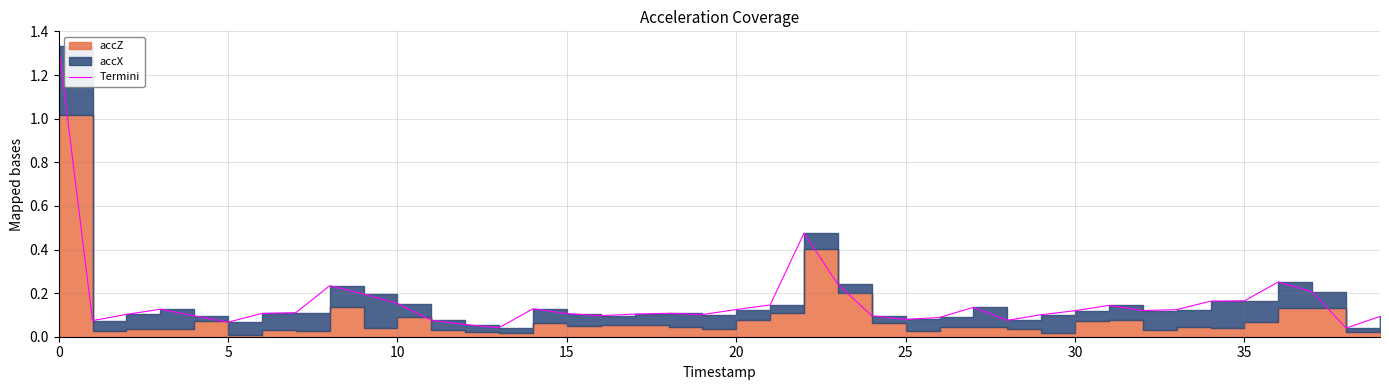

Between 18 and 27, which is larger?

27